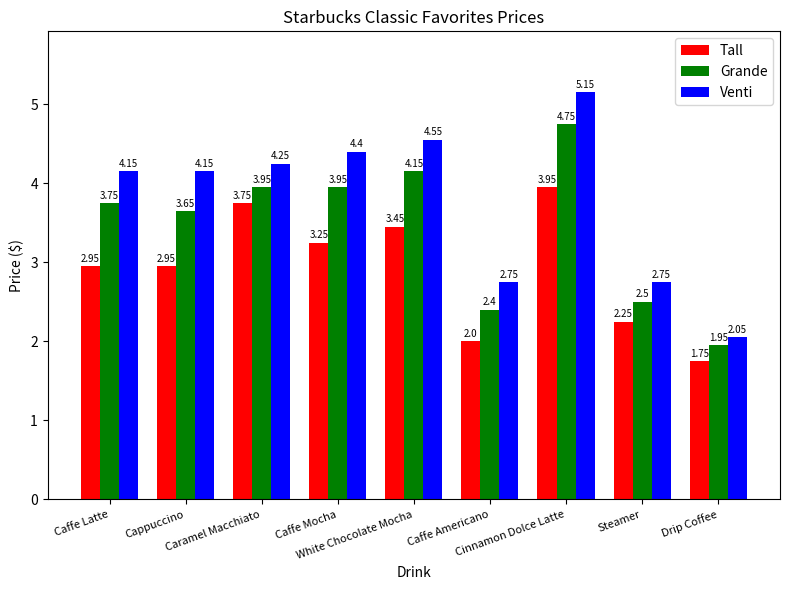

Which series has the largest total across all categories?

Venti